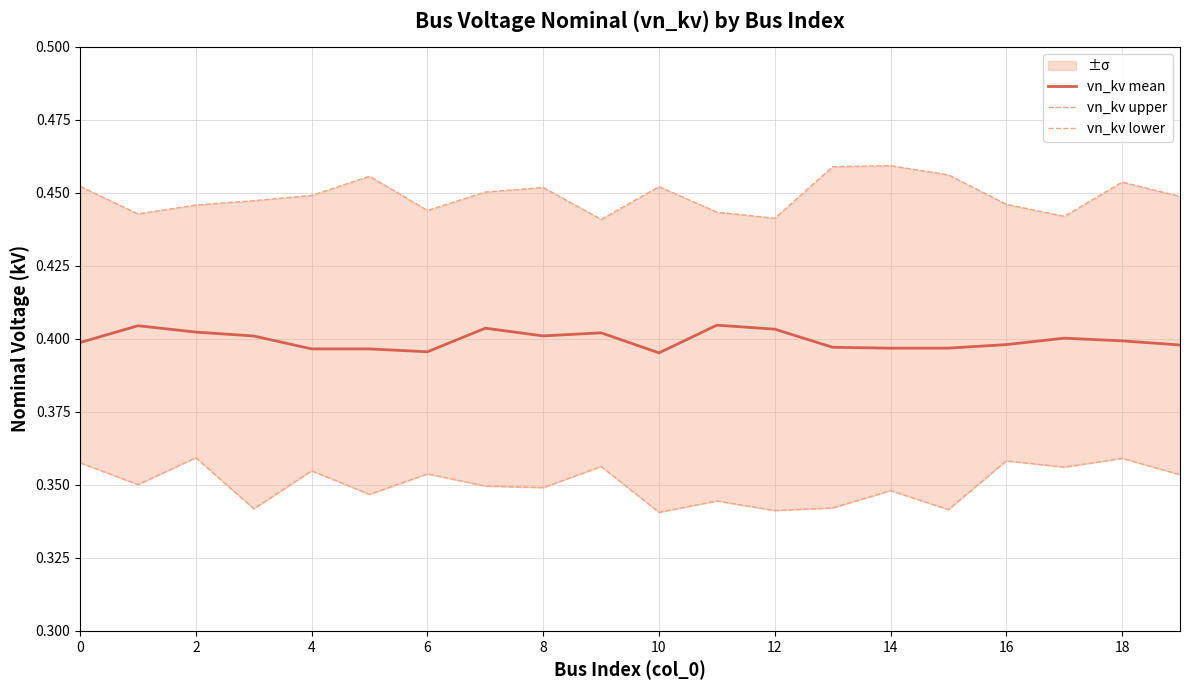

Rank the series by their maximum value, from lowest to highest.

vn_kv lower, vn_kv mean, vn_kv upper